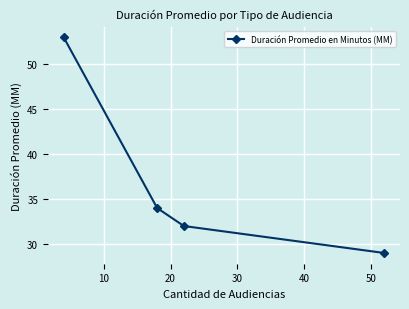

Reading left to right, list all the values displayed in this chart.

53	34	32	29